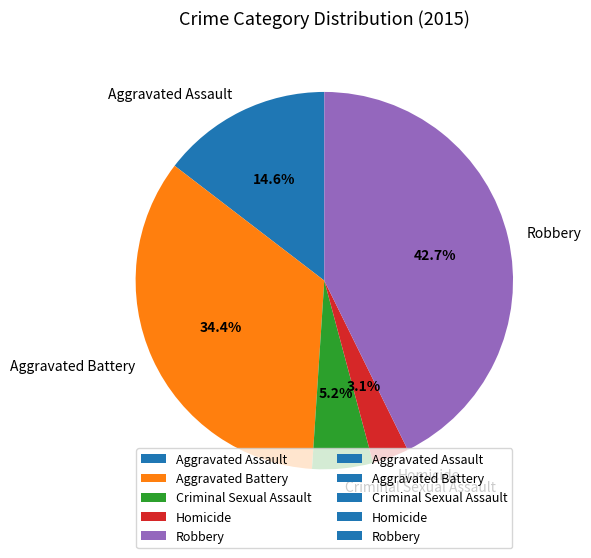

Do Aggravated Battery and Aggravated Assault together represent more than half of the pie?

No